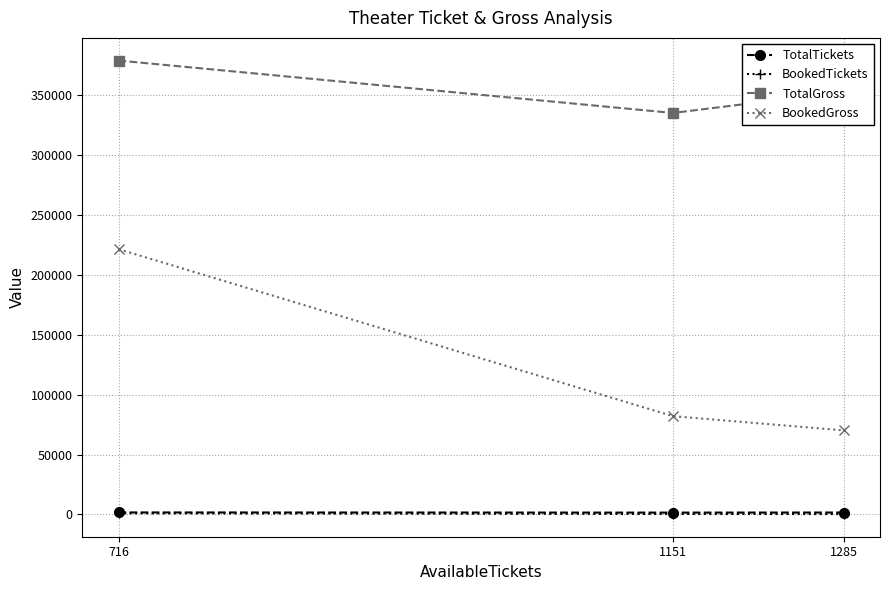

What are all the series names shown in the legend?

TotalTickets, BookedTickets, TotalGross, BookedGross